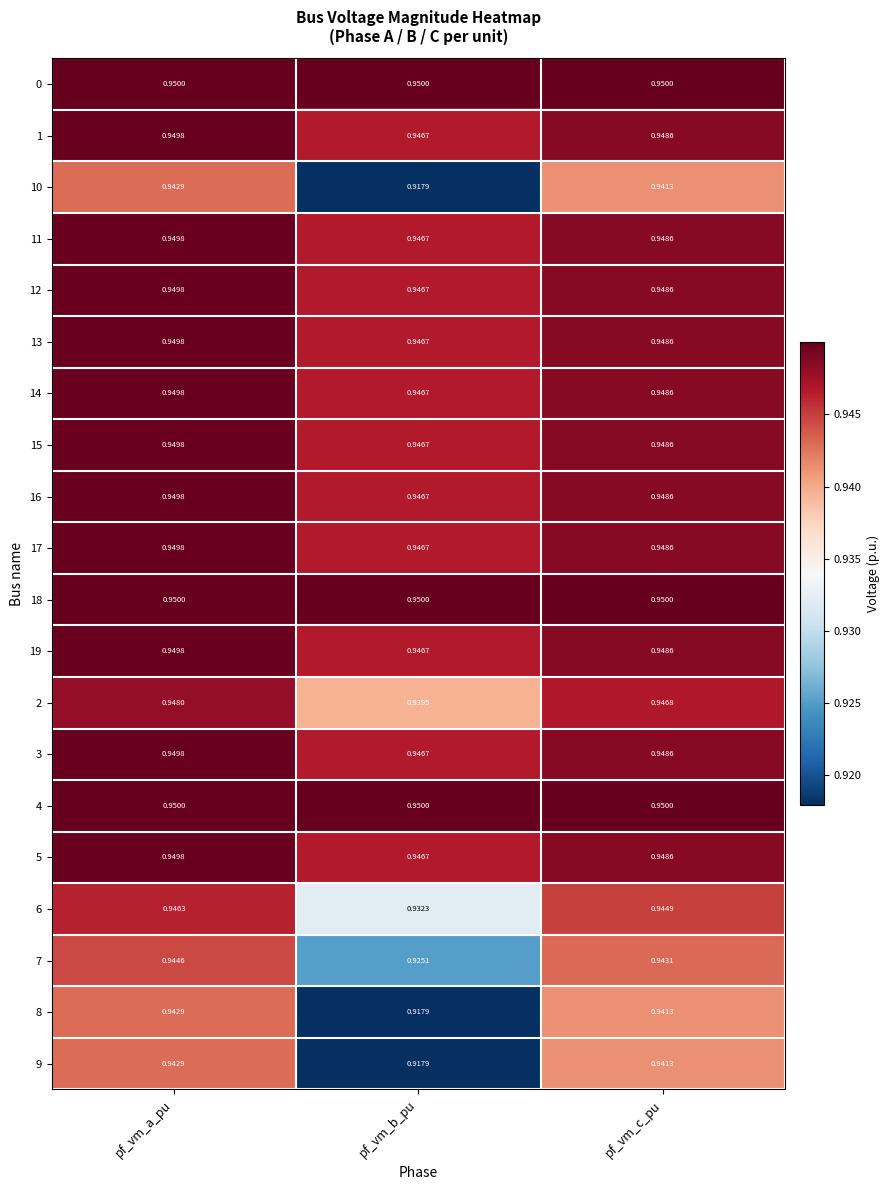

Which category has the lowest value in the 9 series?

pf_vm_b_pu